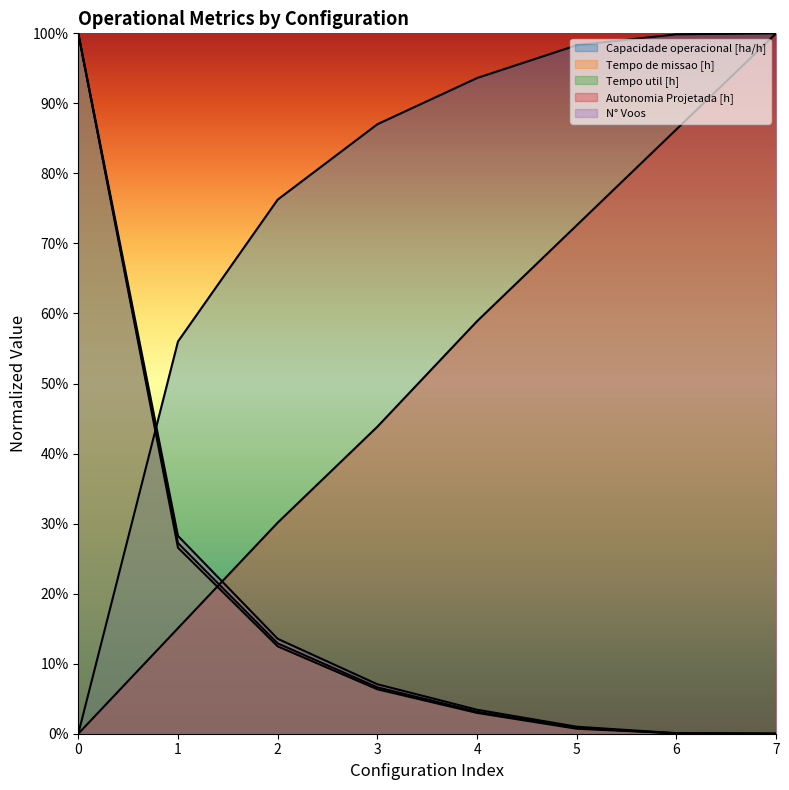

True or false: Autonomia Projetada [h] and Tempo util [h] intersect in this chart.

True